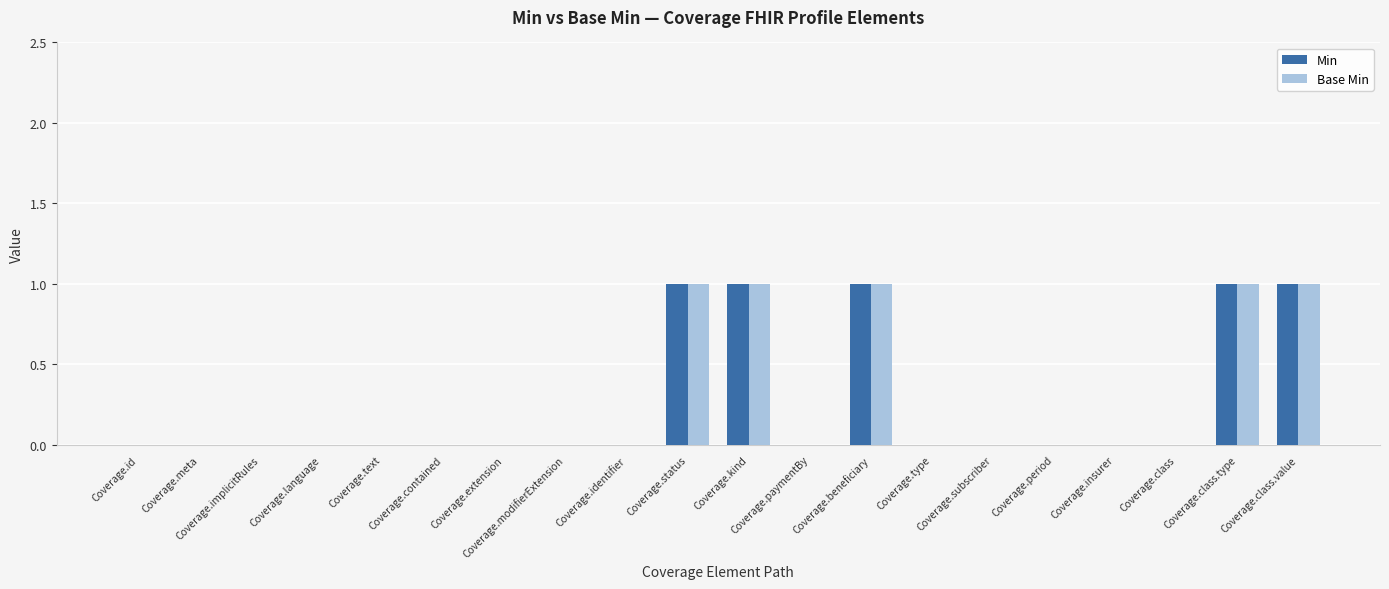

How many Base Min values are between 0 and 1?

20